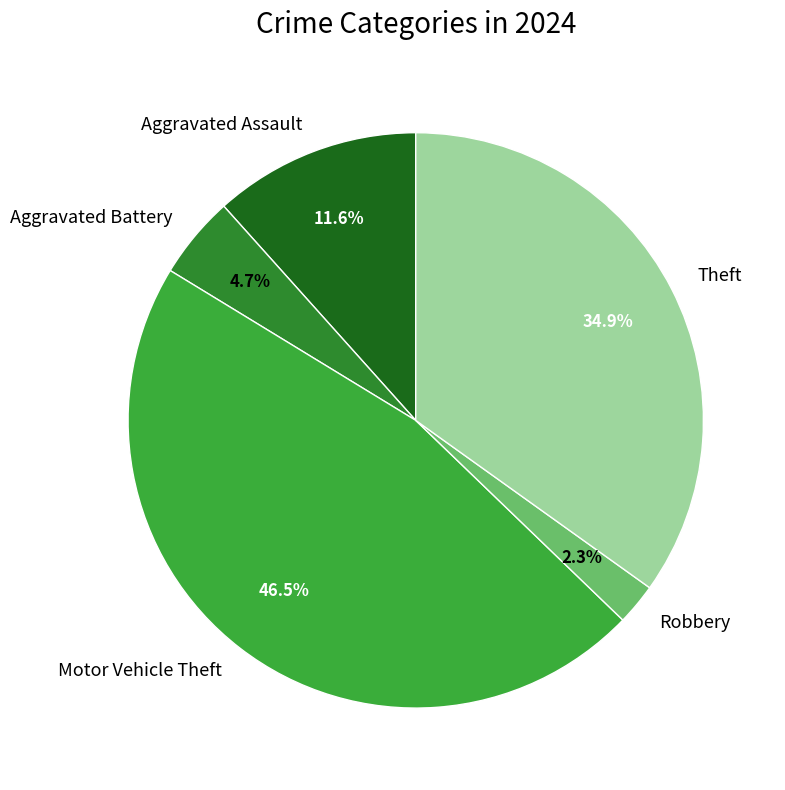

Count the number of slices in the pie.

5